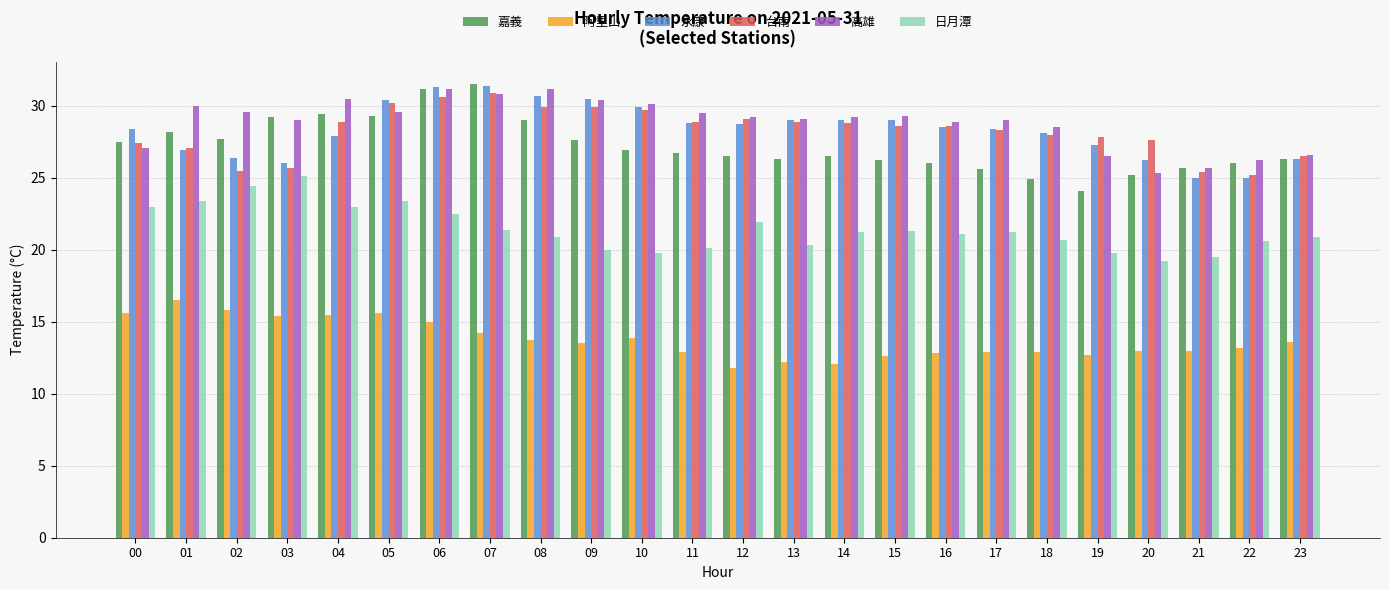

What is the lowest value of the 高雄 series?

25.3